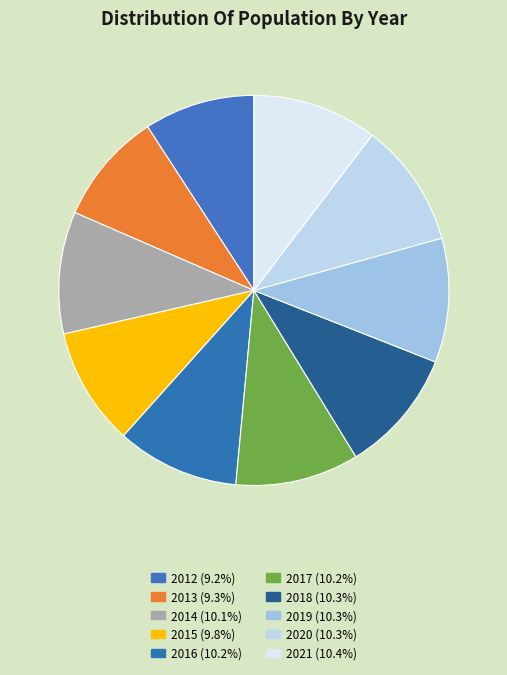

To the nearest percent, what portion does 2016 represent?

10%